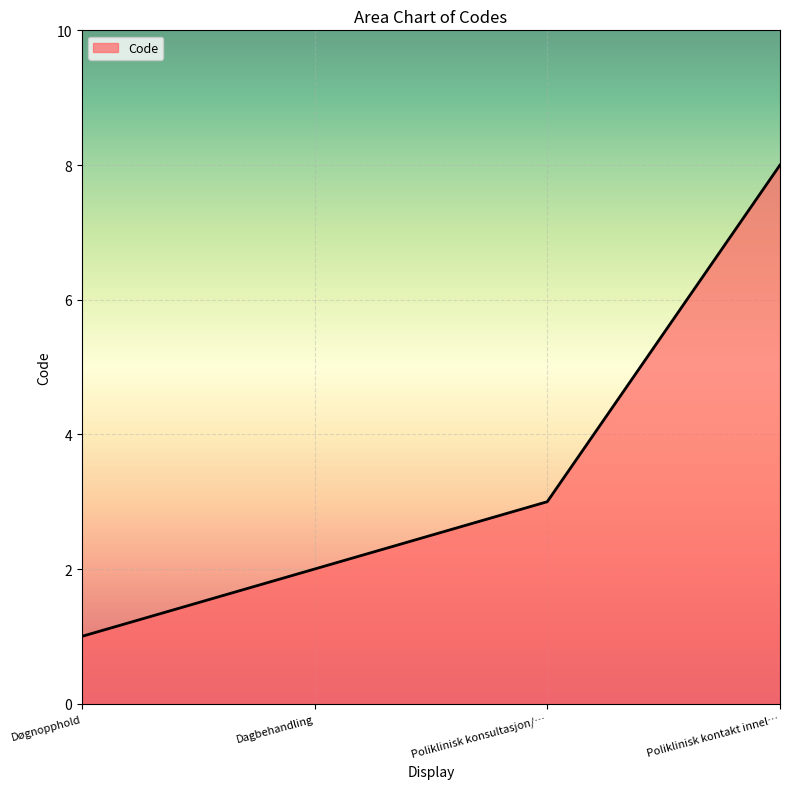

Which category has the highest value across all series?

Poliklinisk kontakt innel…